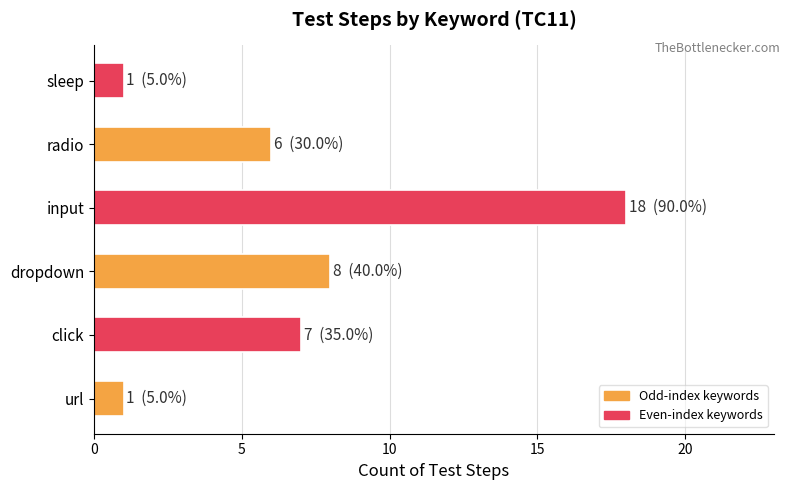

What is the average value?

7